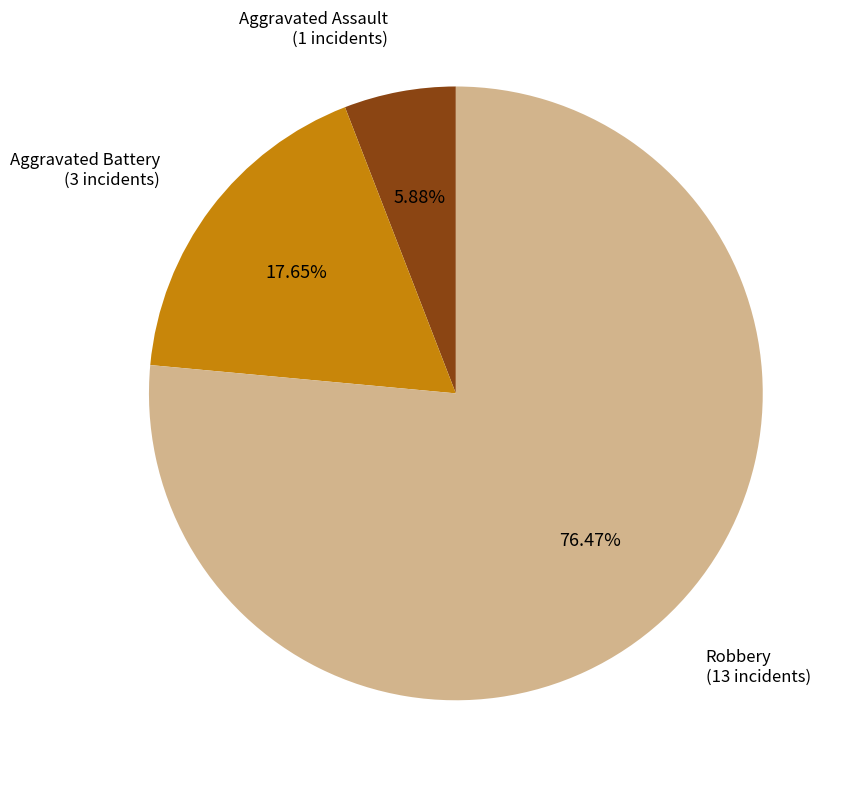

Count the number of slices in the pie.

3